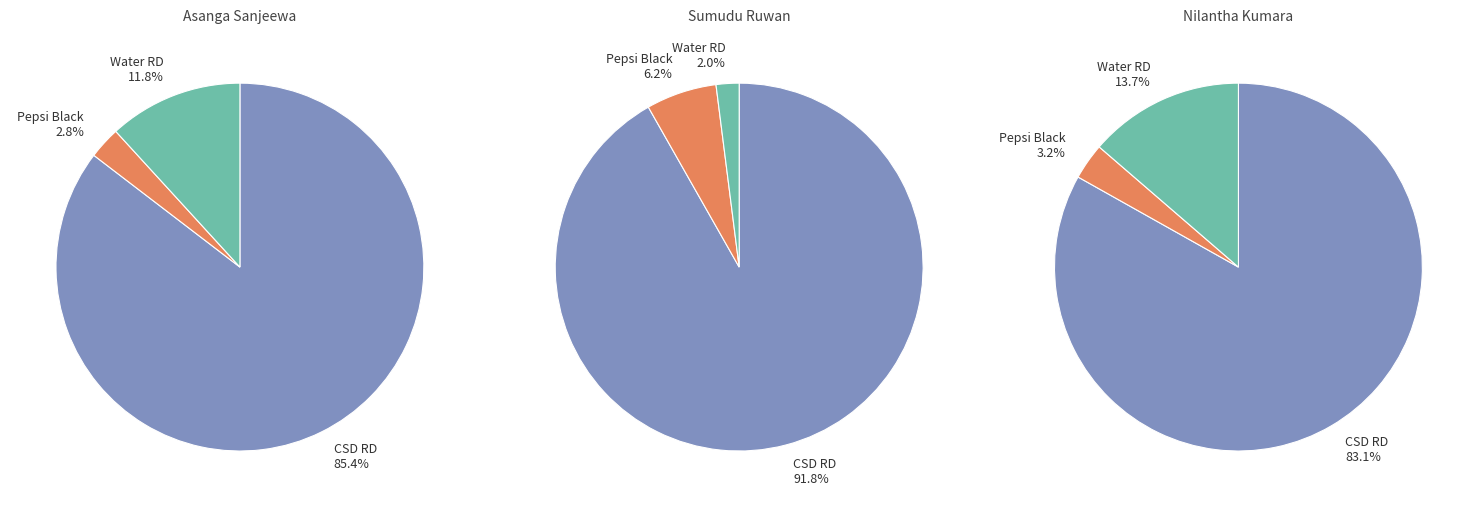

Rank the series at Nilantha Kumara from highest to lowest value.

CSD RD, Water RD, Pepsi Black